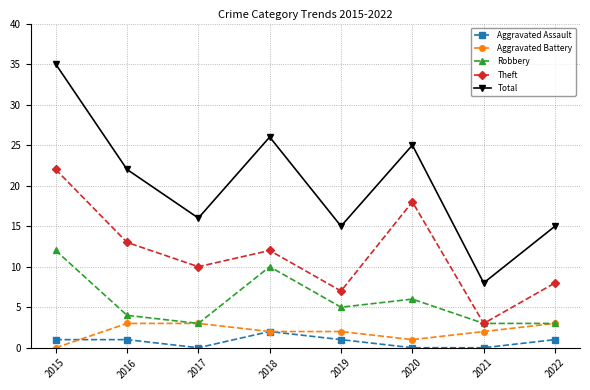

At which label does Total reach its minimum?

2021